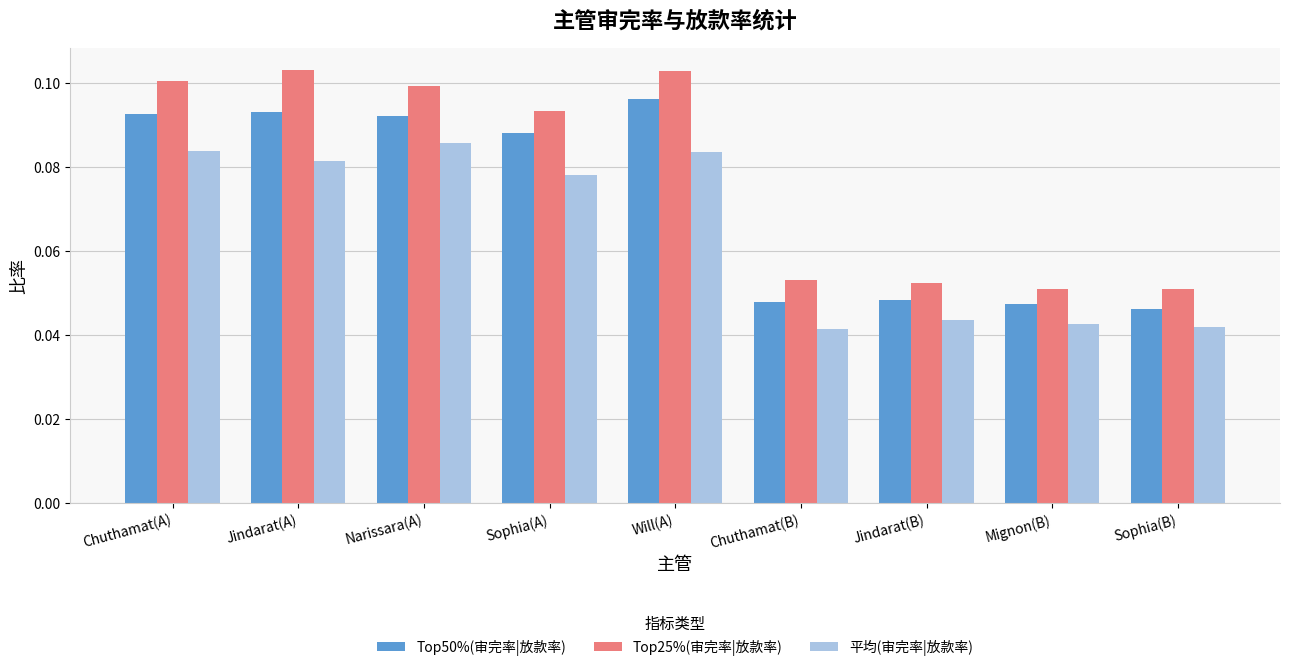

Which series has the largest total across all categories?

Top25%(审完率|放款率)